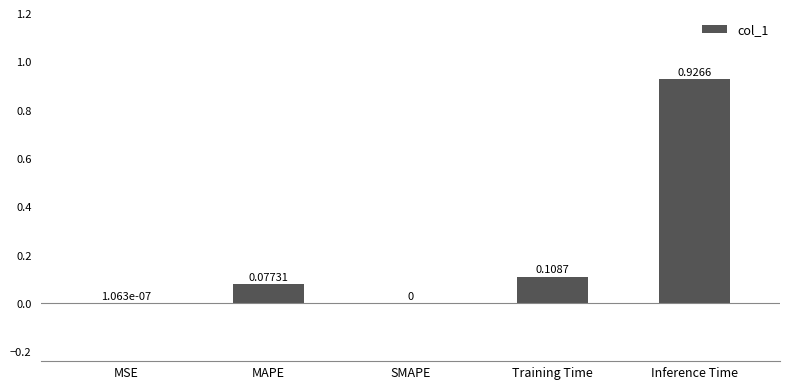

Which label corresponds to the largest value in the chart?

Inference Time